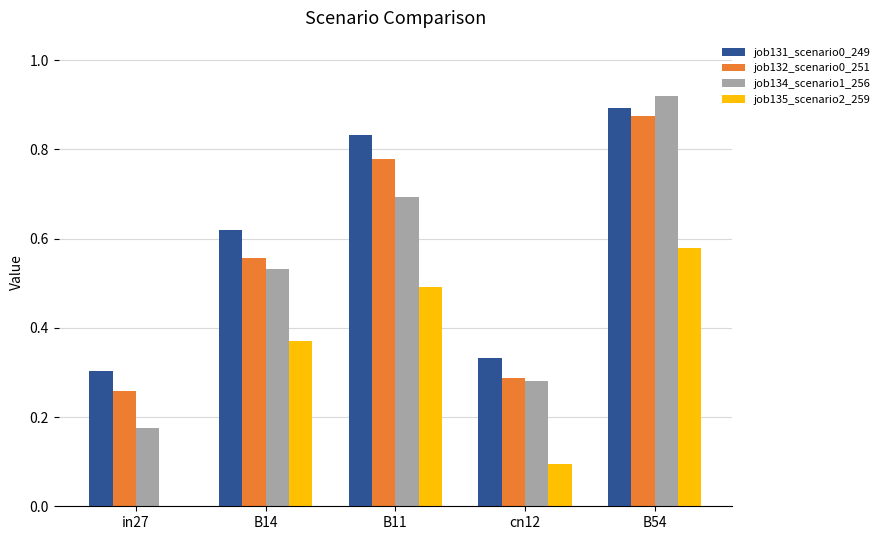

Between in27 and B14, which series saw the biggest shift?

job135_scenario2_259